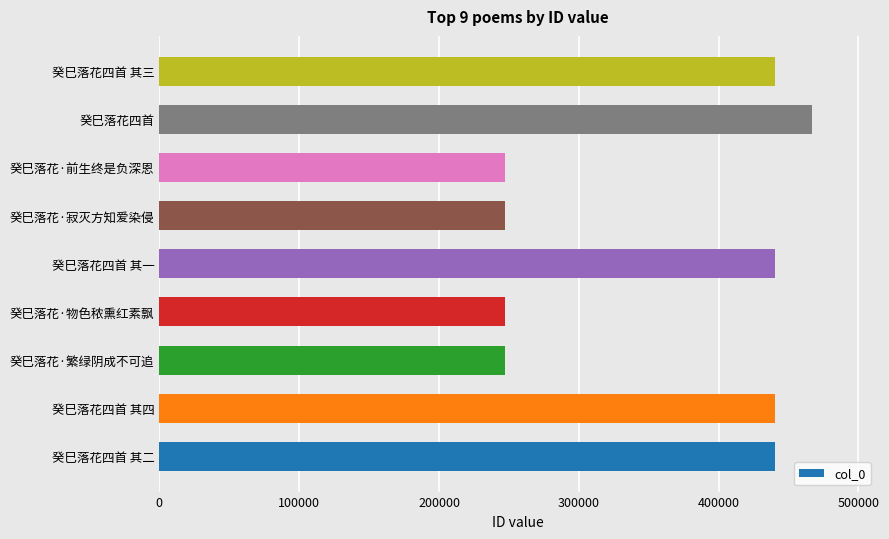

Which has a higher value, 癸巳落花·寂灭方知爱染侵 or 癸巳落花四首 其三?

癸巳落花四首 其三